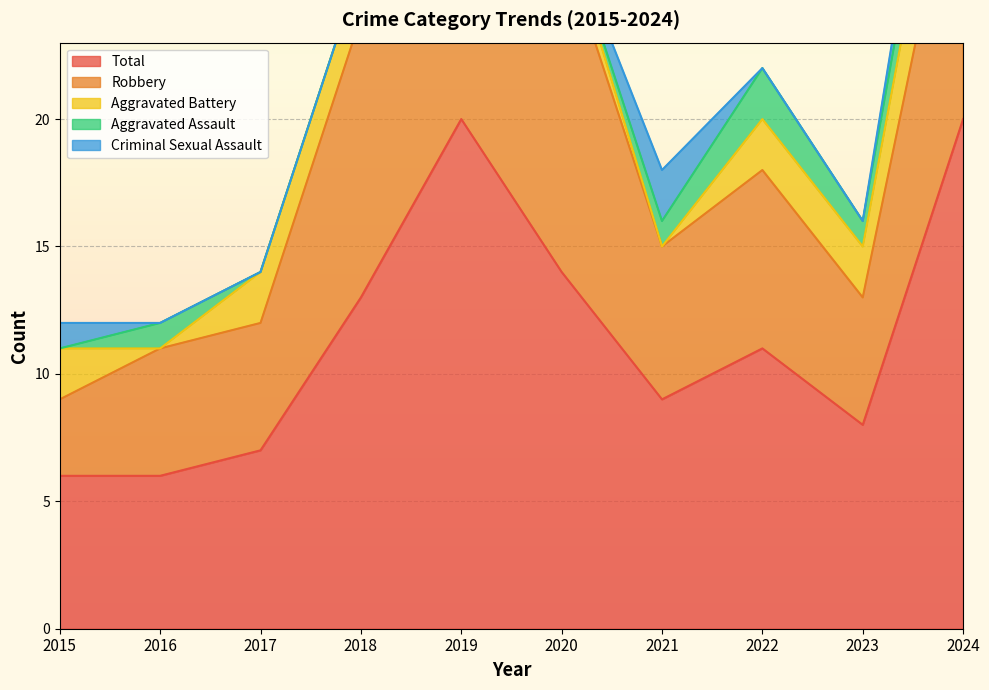

How many data points in Aggravated Battery are above 2?

1